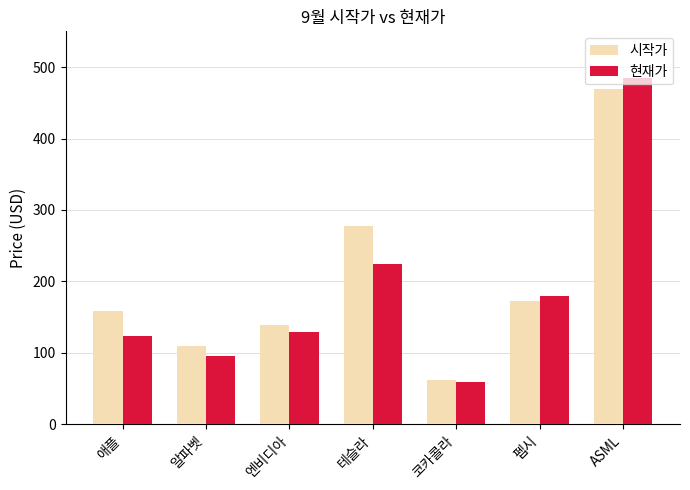

Which label corresponds to the smallest value in the chart?

코카콜라